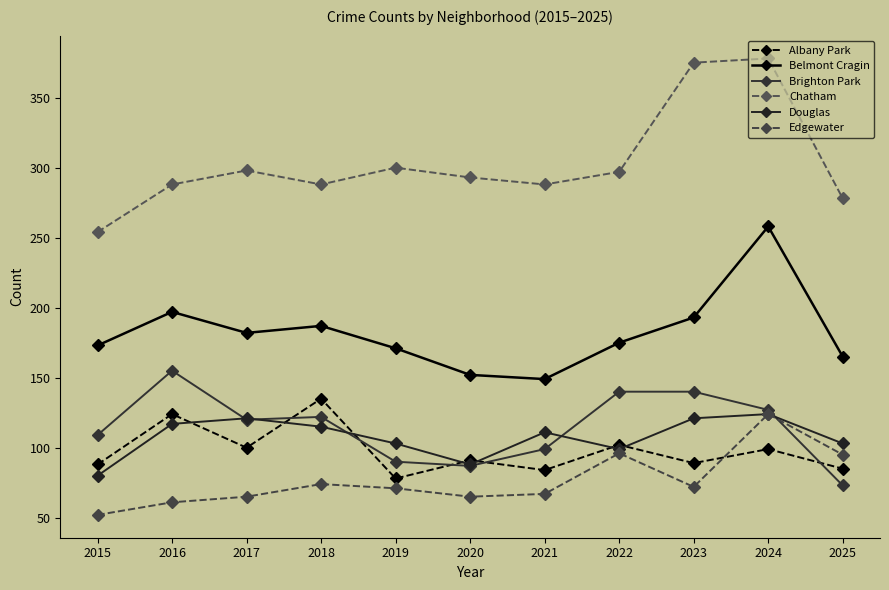

Is it true that Belmont Cragin equals 197 at 2016?

True